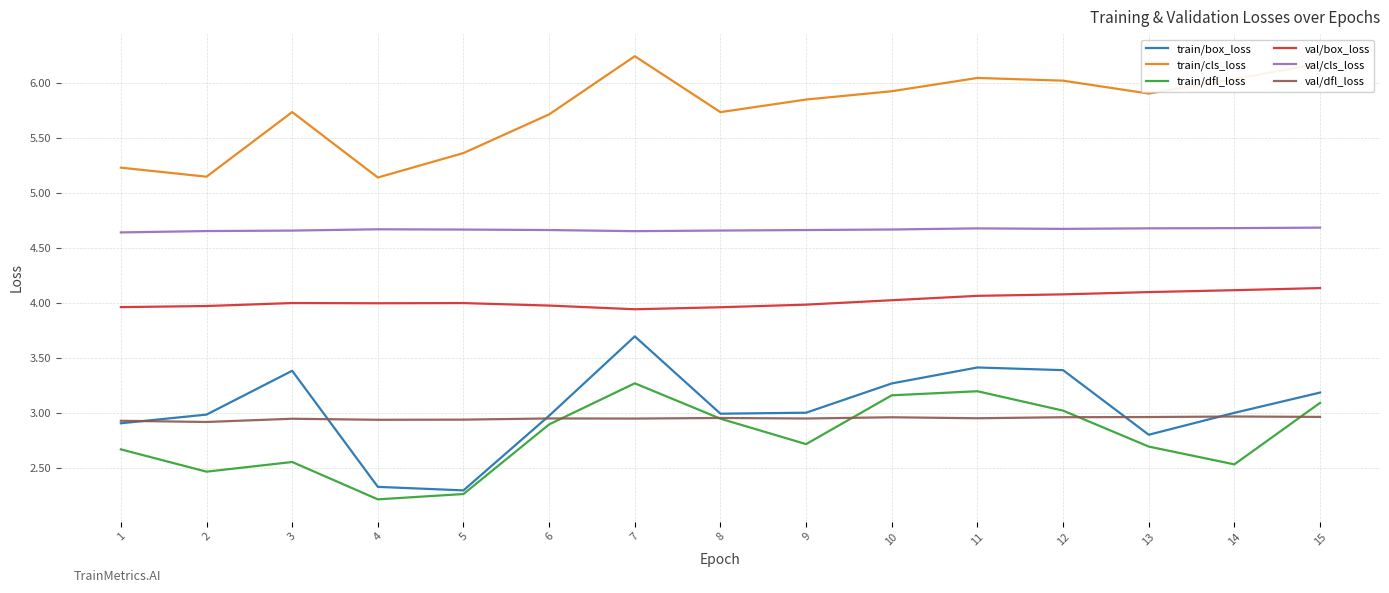

How many val/cls_loss values are between 4 and 5?

15